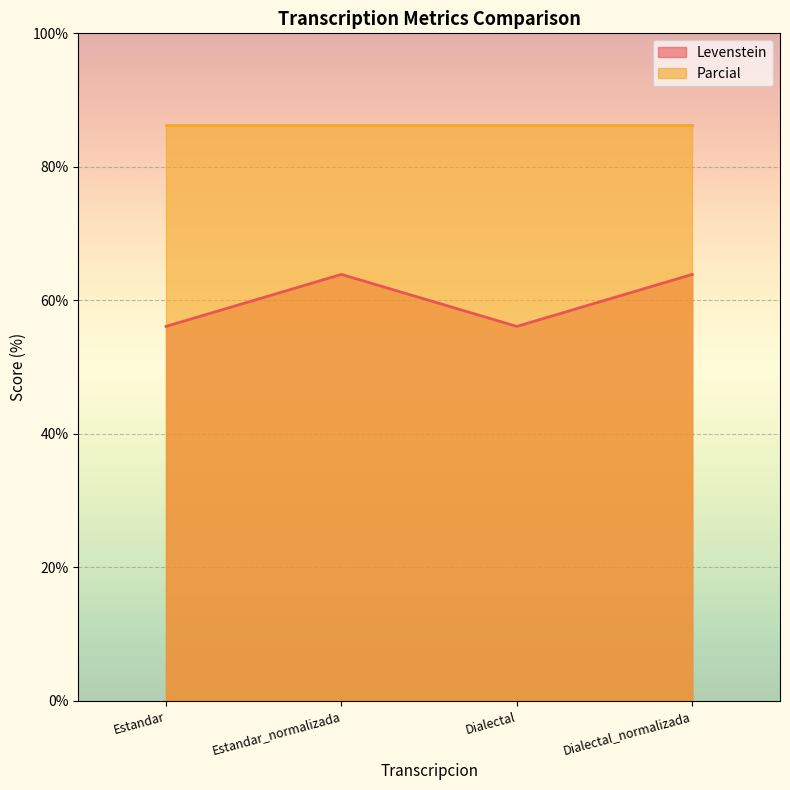

The value at Estandar_normalizada is 63.9. True or false?

True